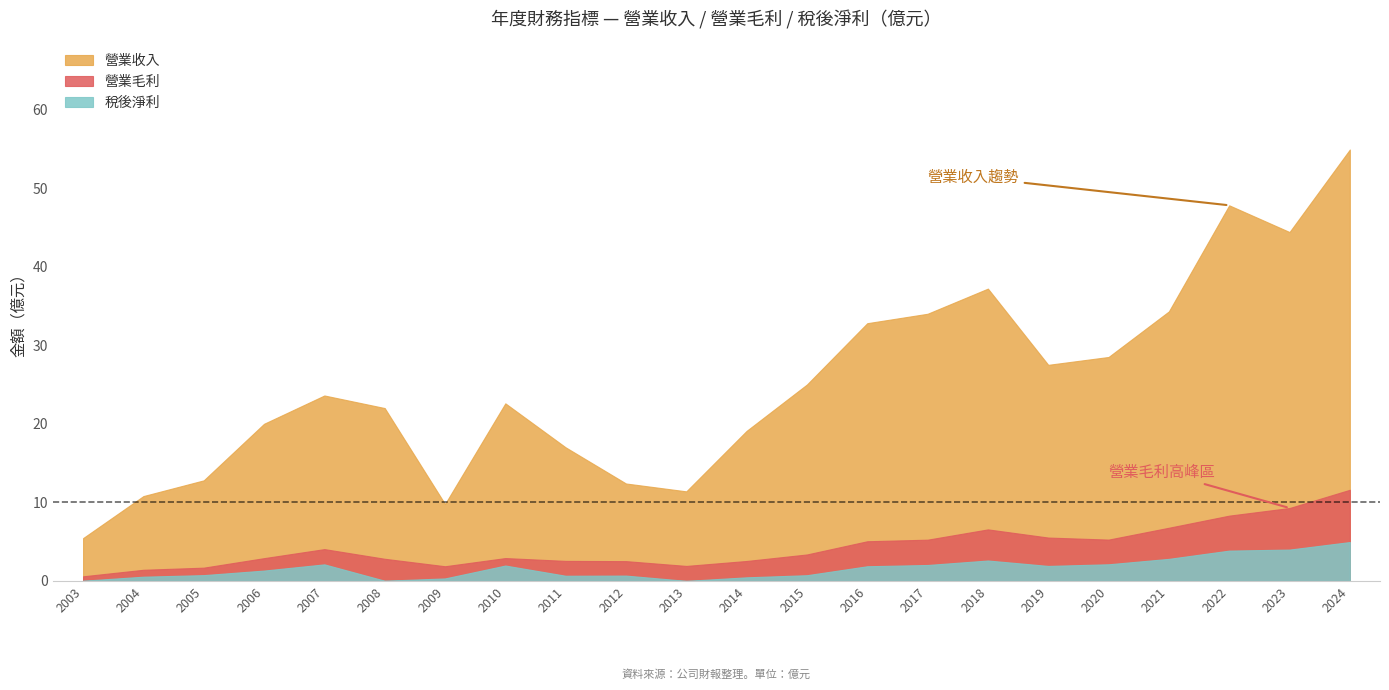

What is the total value across all series at 2021?

43.9